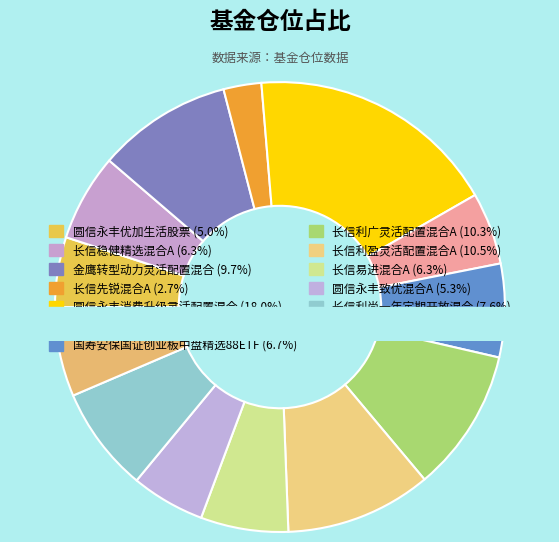

To the nearest percent, what portion does 长信易进混合A represent?

6%